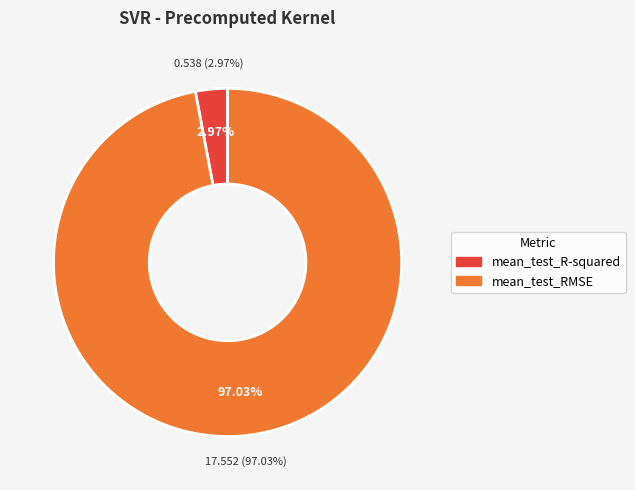

Does any single category account for the majority?

Yes